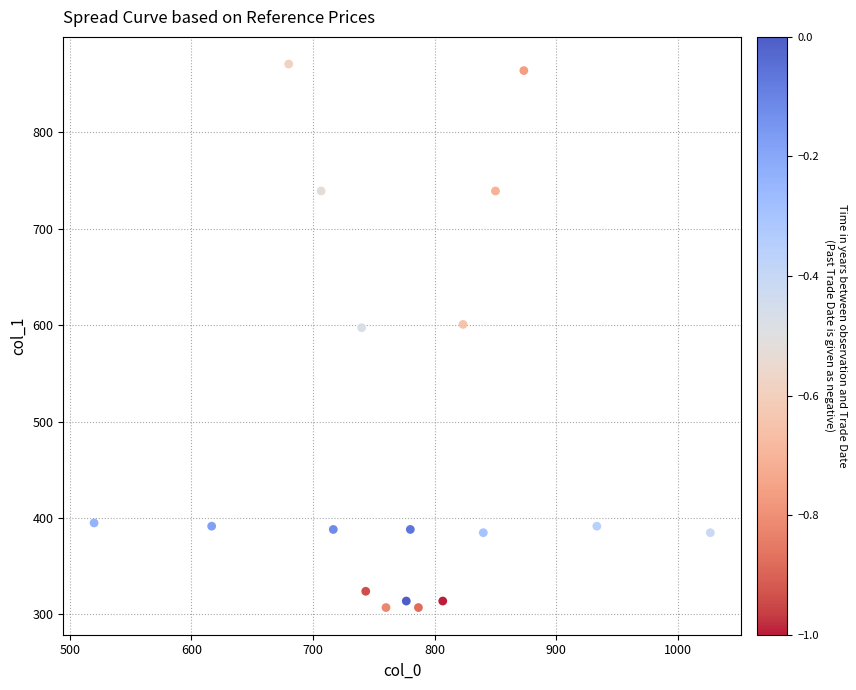

What is the range of Y values (max minus min)?

563.6